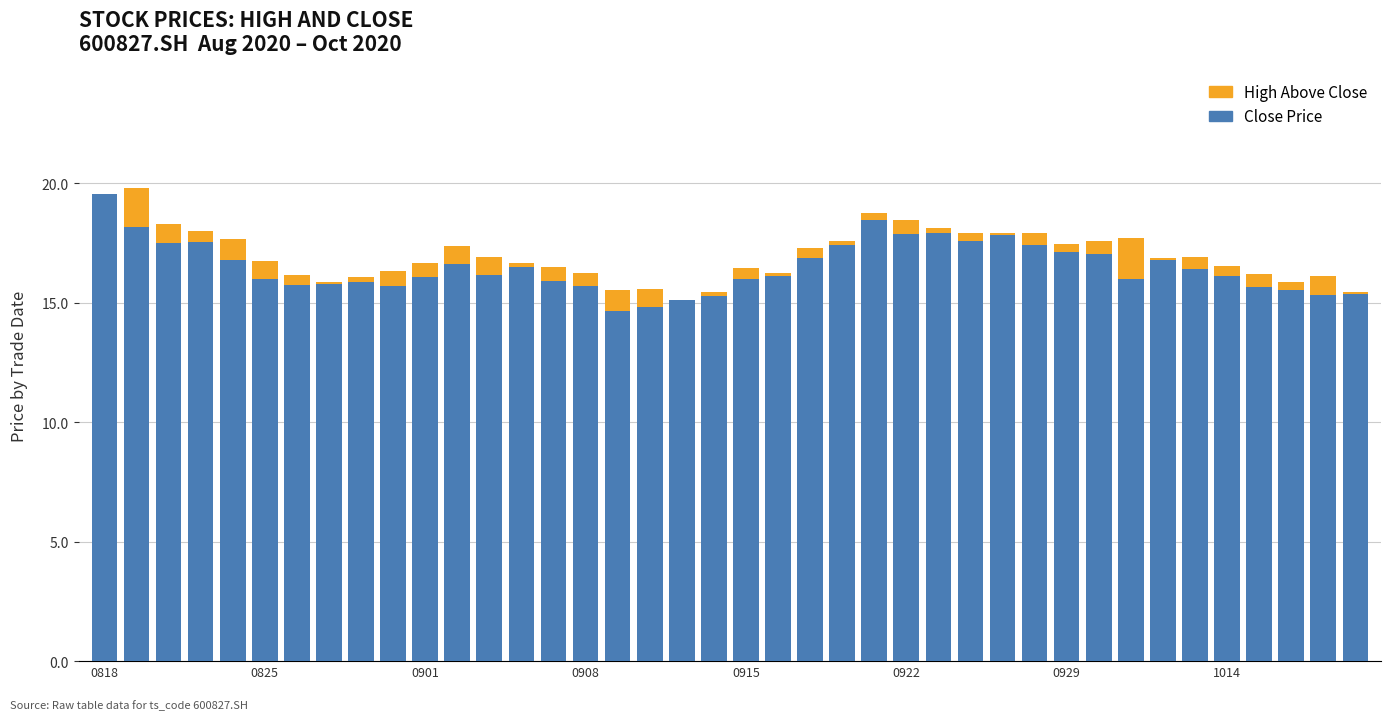

What are all the series names shown in the legend?

High Above Close, Close Price